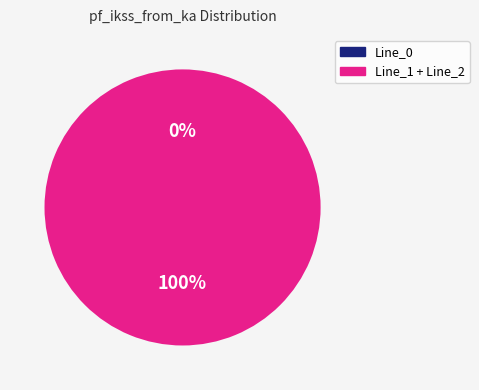

To the nearest percent, what percentage of the pie is Line_2?

50%